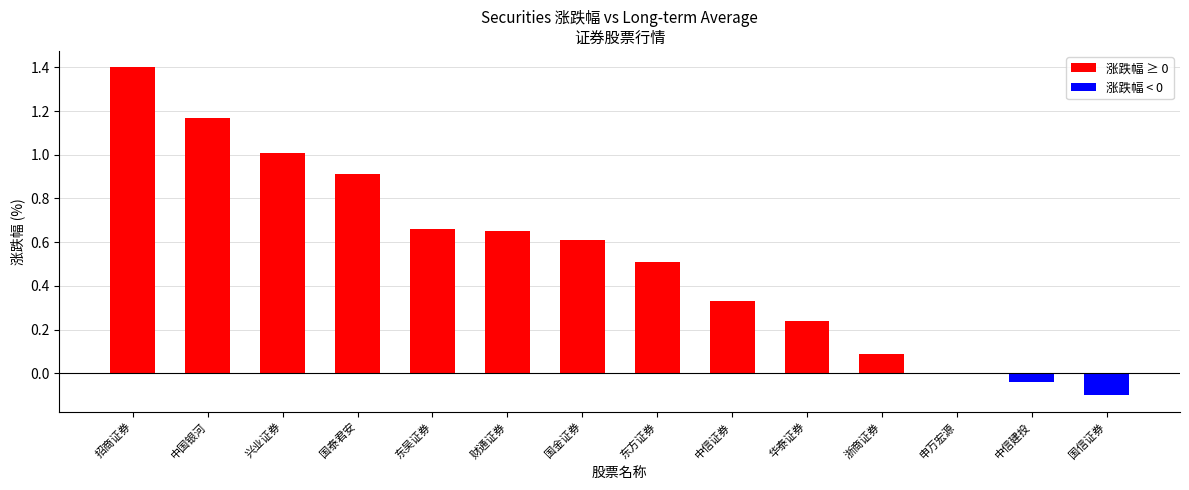

Which has a higher value, 东吴证券 or 国金证券?

东吴证券